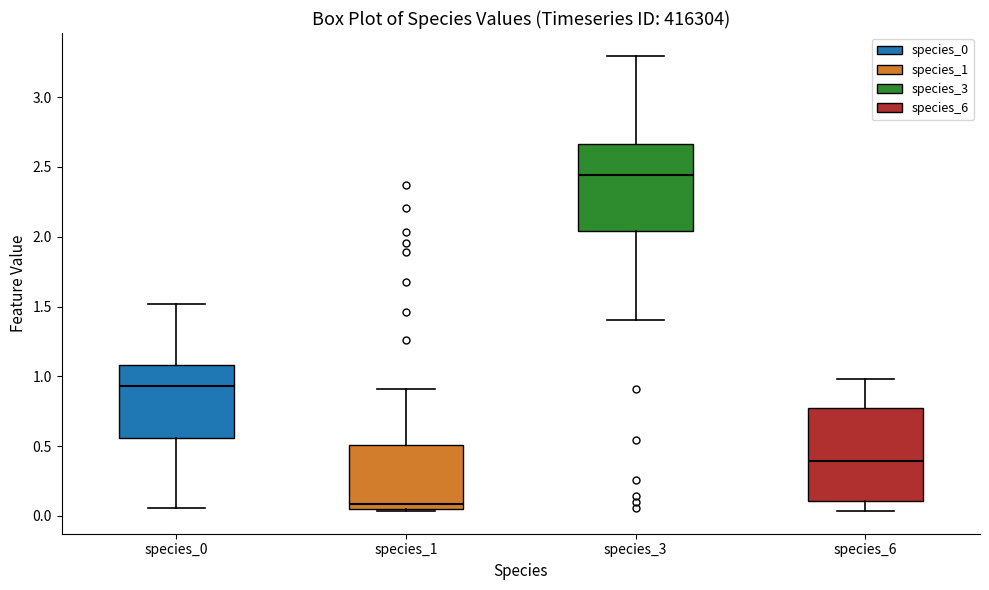

Reading left to right, read every box against the y-axis: the position of its median line, the range the box covers, and the ends of its whiskers. The values are not printed on the chart, so give them approximately, as read against the axis.

species_0: median 0.95, box 0.55 to 1.10, whiskers 0.05 to 1.50
species_1: median 0.10, box 0.05 to 0.50, whiskers 0.05 (just below the box's lower edge) to 0.90
species_3: median 2.45, box 2.05 to 2.65, whiskers 1.40 to 3.30
species_6: median 0.40, box 0.10 to 0.80, whiskers 0.05 to 1.00